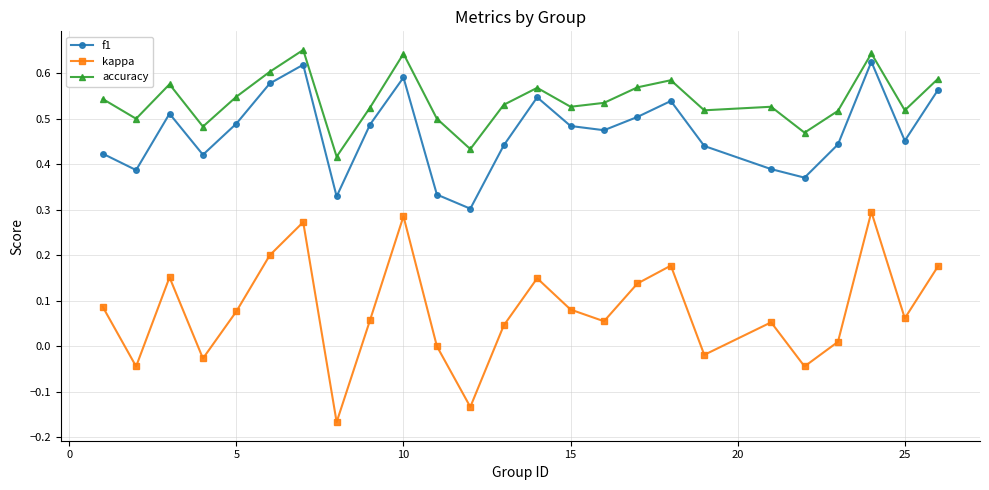

True or false: f1 has more than 1 points higher than both neighbors.

True